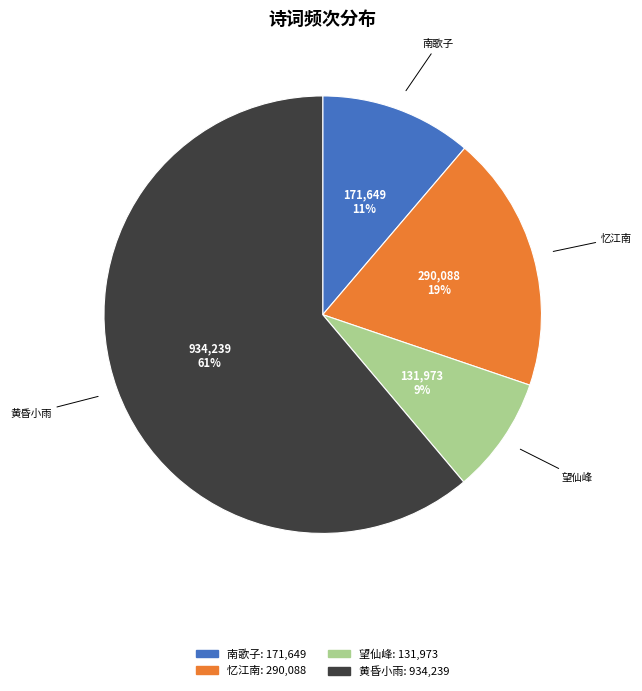

True or false: 南歌子 accounts for 11% of the total.

True